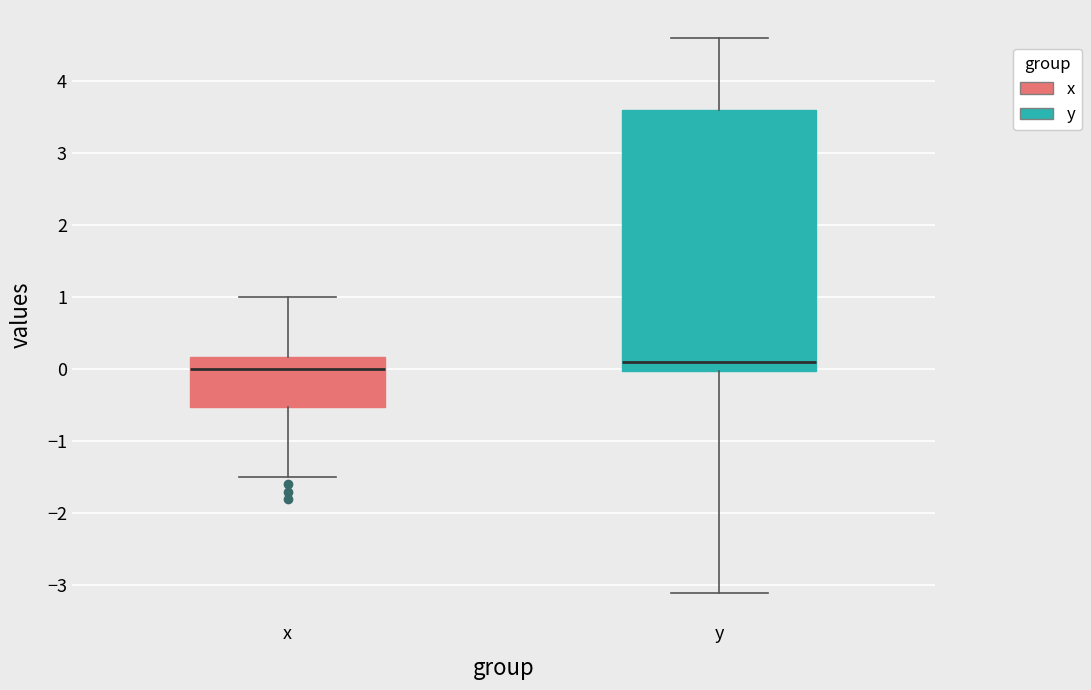

Reading left to right, transcribe this box plot: for each box, give where its median line is, the range the box spans, and where its two whiskers end, as read against the y-axis. The values are not printed on the chart, so give them approximately, as read against the axis.

x: median 0.0, box -0.5 to 0.2, whiskers -1.5 to 1.0
y: median 0.1, box 0.0 to 3.6, whiskers -3.1 to 4.6